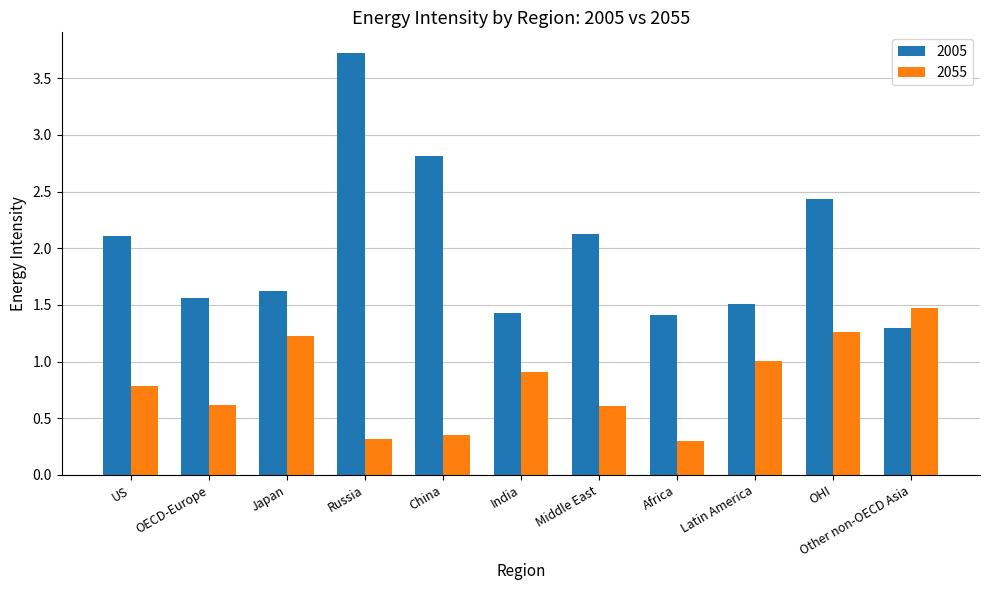

What is the difference between the second highest and second lowest values in the 2005 series?

1.4